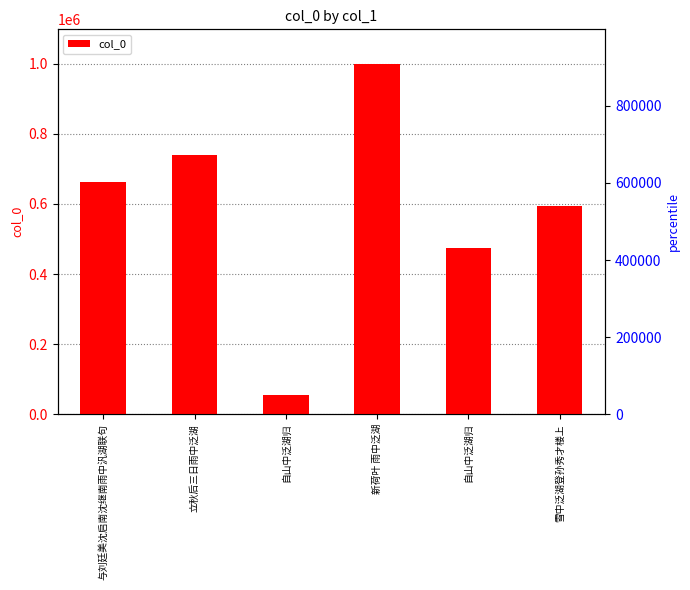

How many bars are there in total?

6